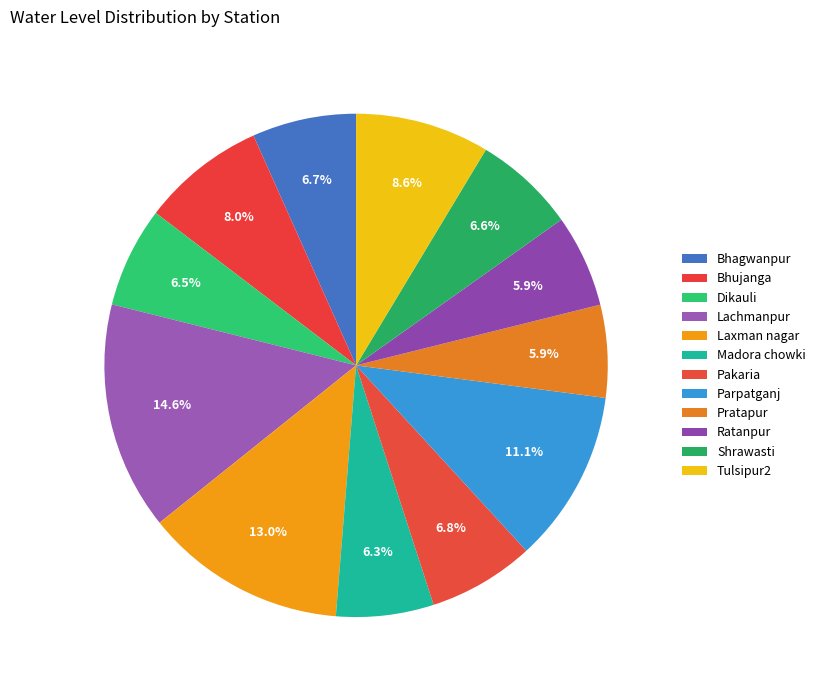

Approximately how many times larger is the value at Madora chowki compared to Tulsipur2?

0.7